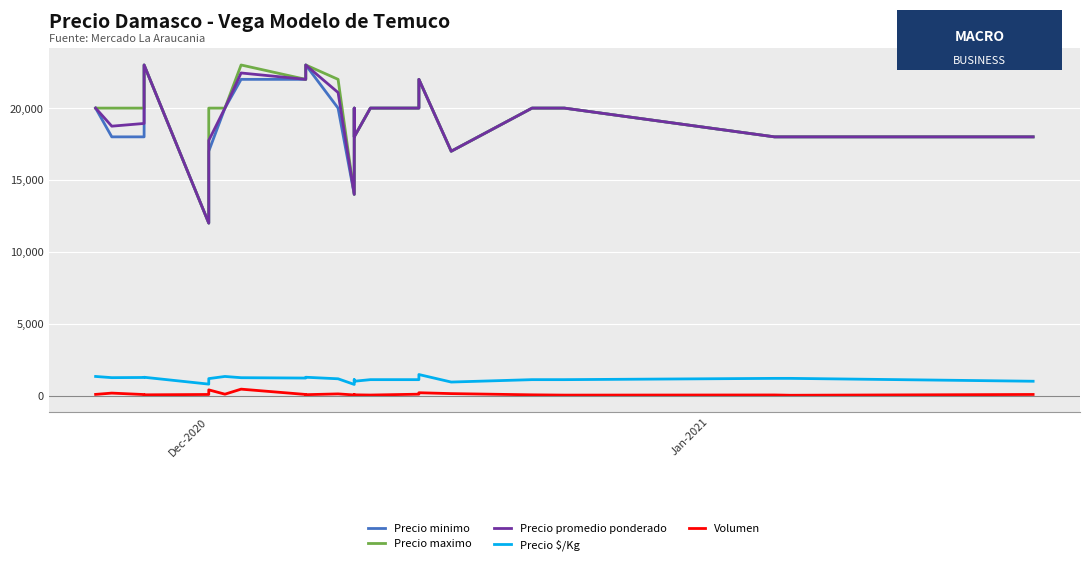

True or false: Precio maximo and Precio minimo intersect in this chart.

False